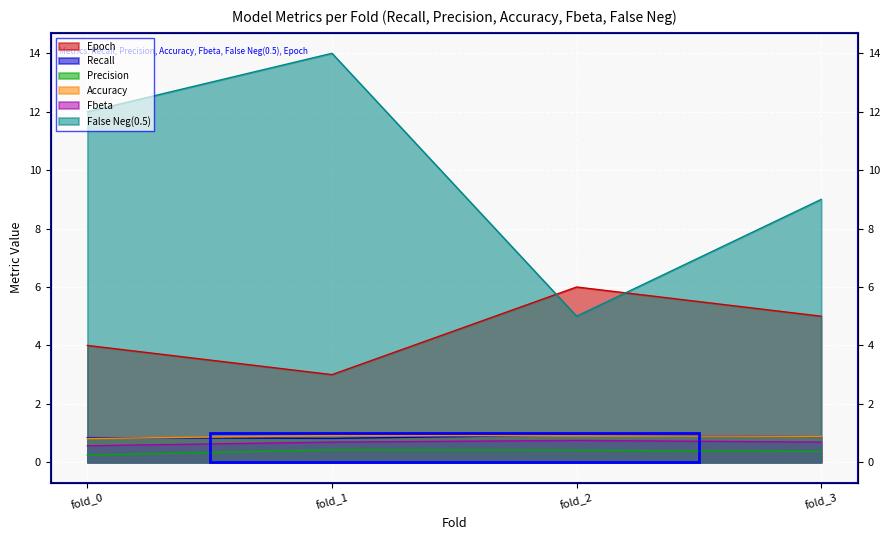

At which category does False Neg(0.5) reach its first local valley?

fold_2